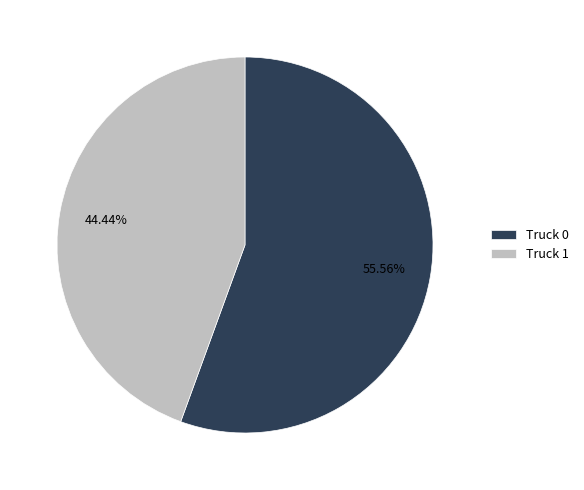

True or false: Truck 0 accounts for 56% of the total.

True